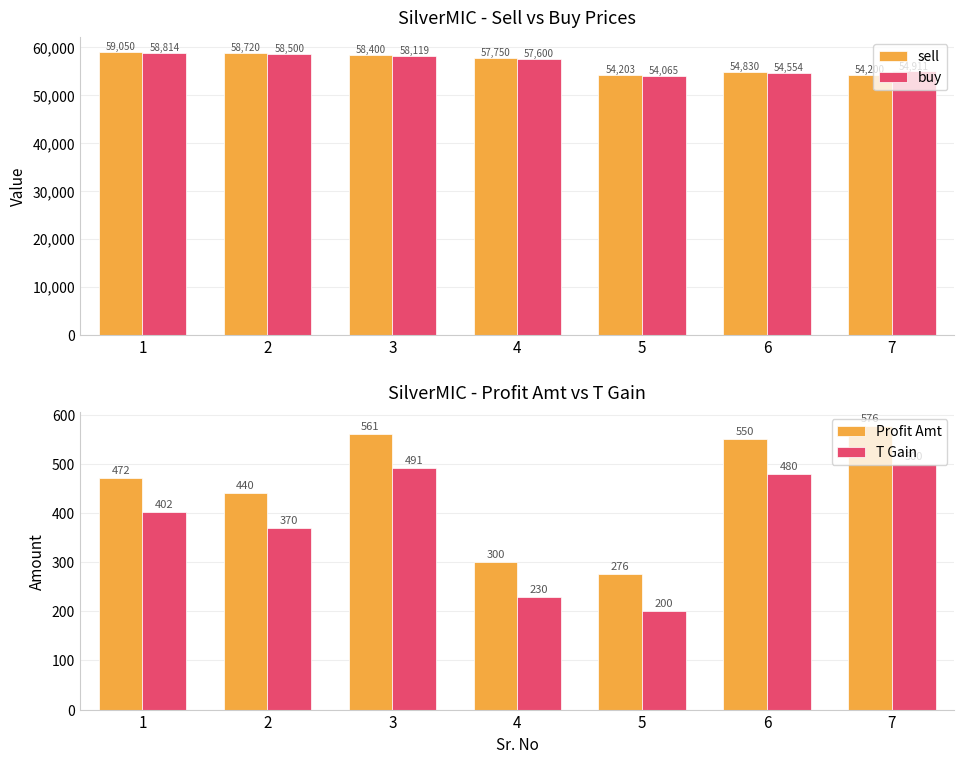

How many data points in buy are less than 57600?

3